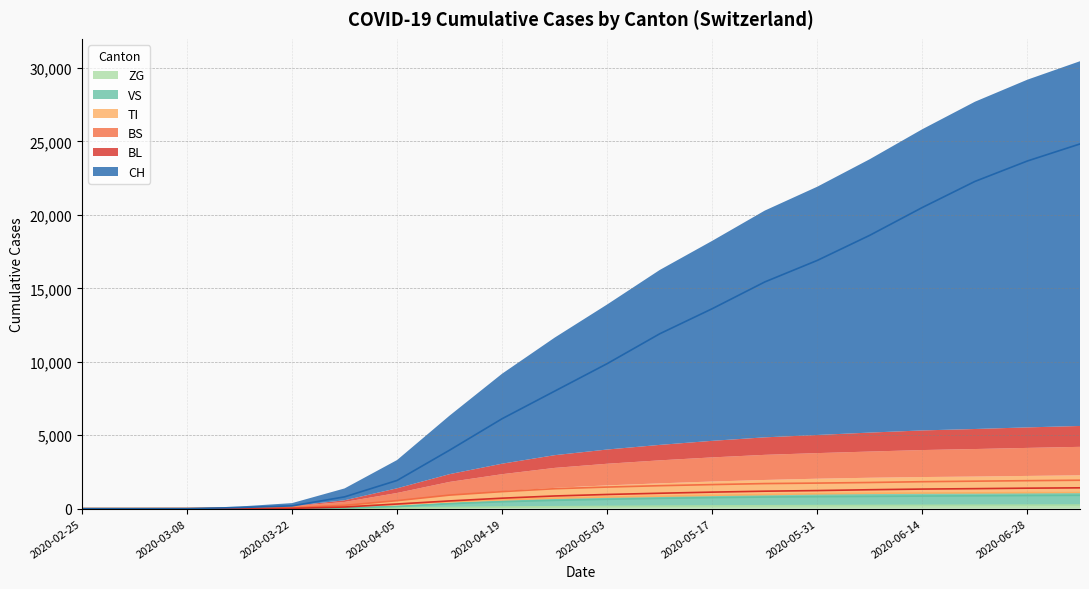

Which series changed the most between 2020-03-29 and 2020-05-17?

CH